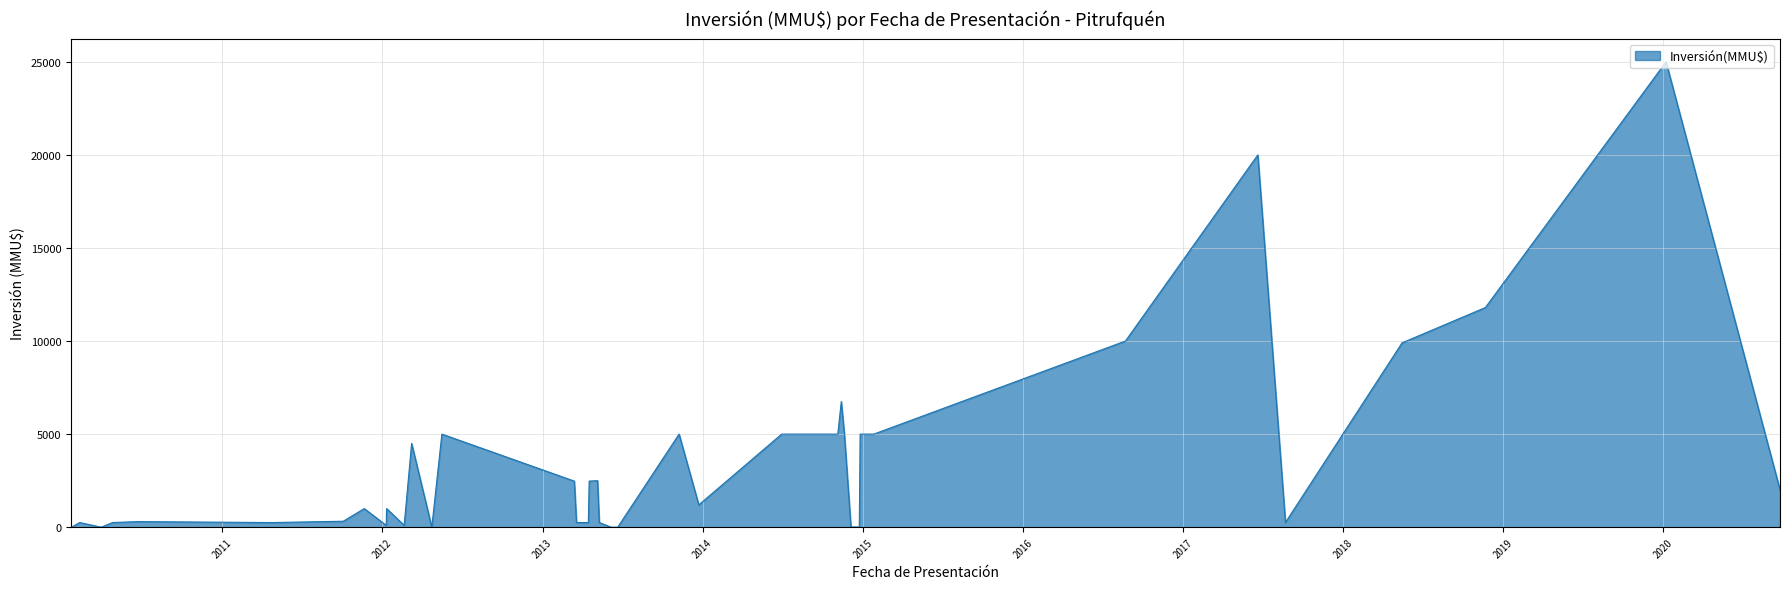

What is the greatest value displayed?

25000